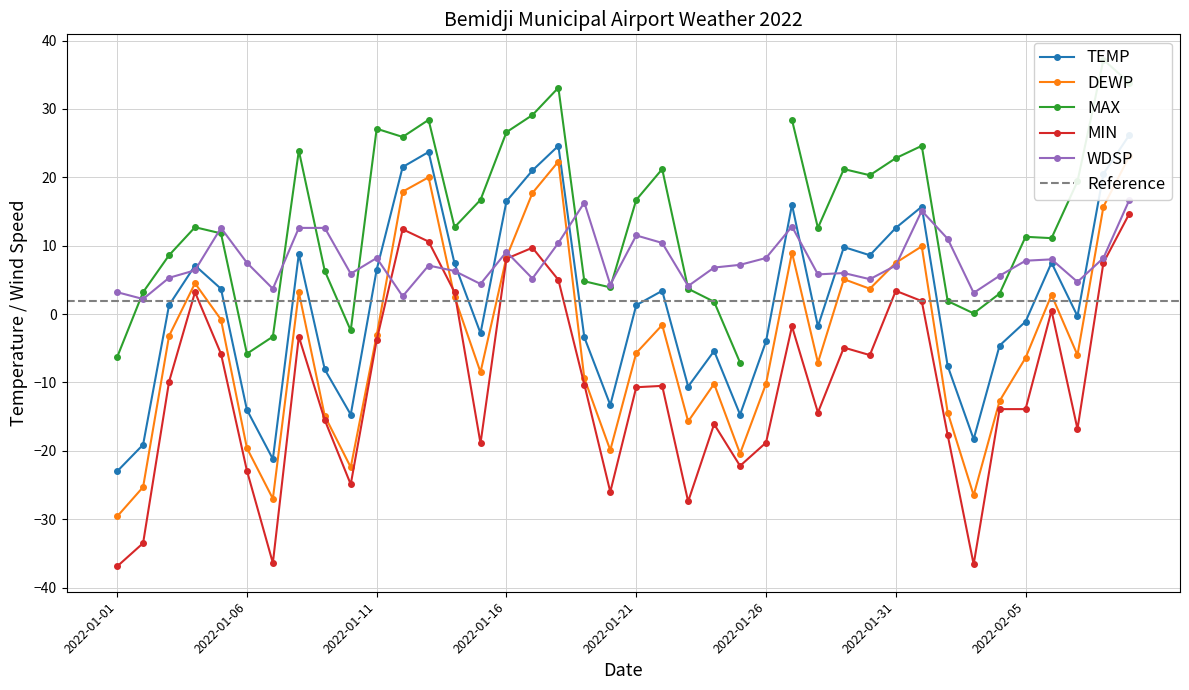

How many data points in WDSP are less than 7?

19